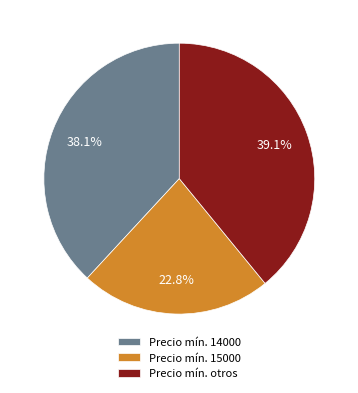

Is there a majority slice in this chart?

No